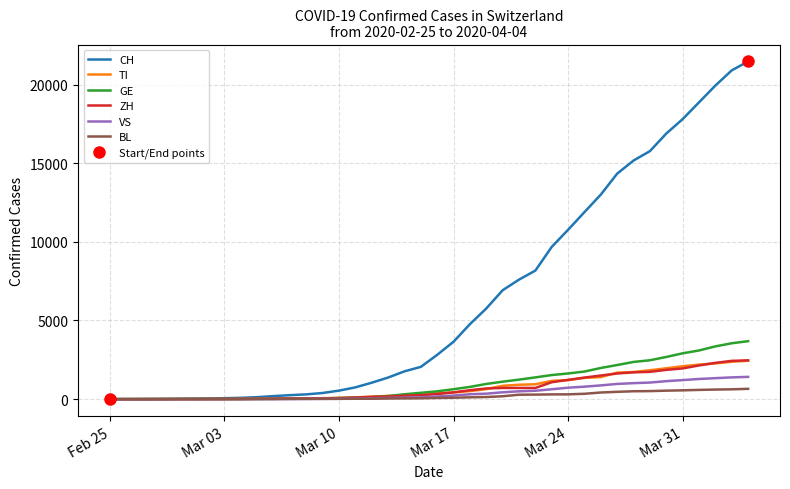

How many values in the ZH series exceed 327?

19